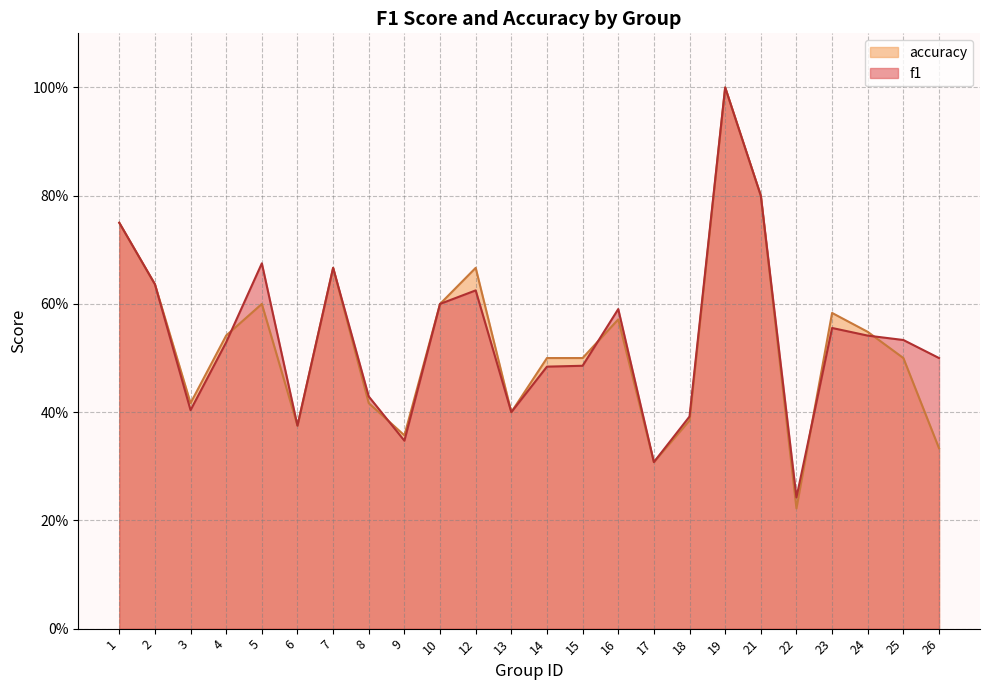

At 15, list the series in order from largest to smallest.

accuracy, f1